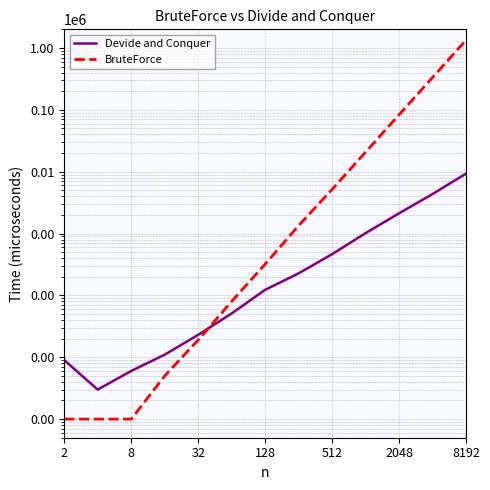

What is the value of the Devide and Conquer point at the 7th from the left?

123